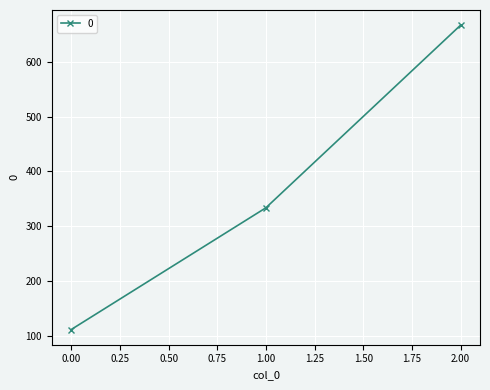

Between 1.00 and 0.00, which is larger?

1.00